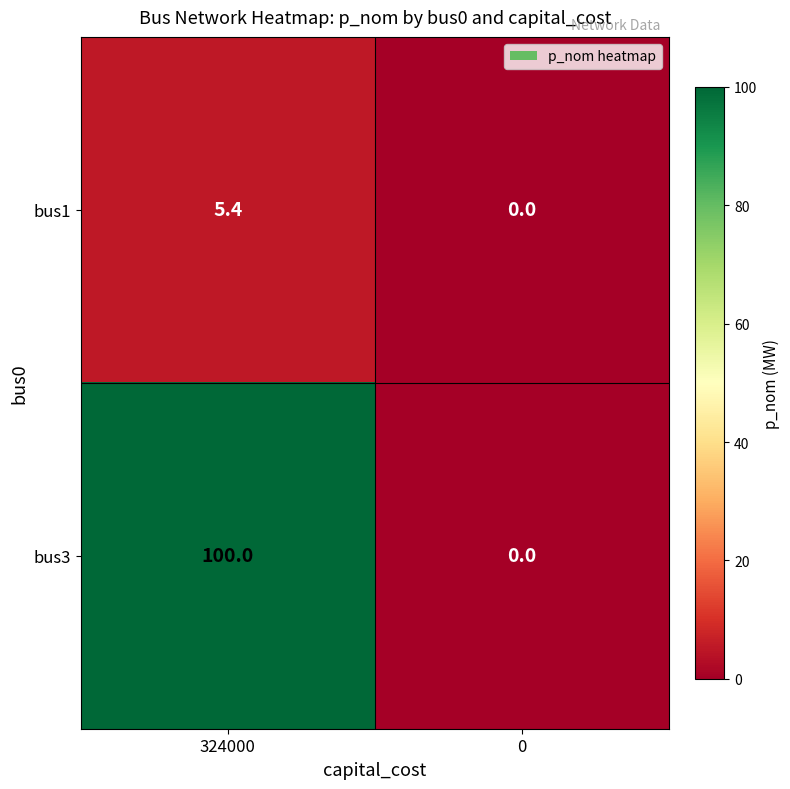

What is the sum of the bus3 values at 324000 and 0?

100.0